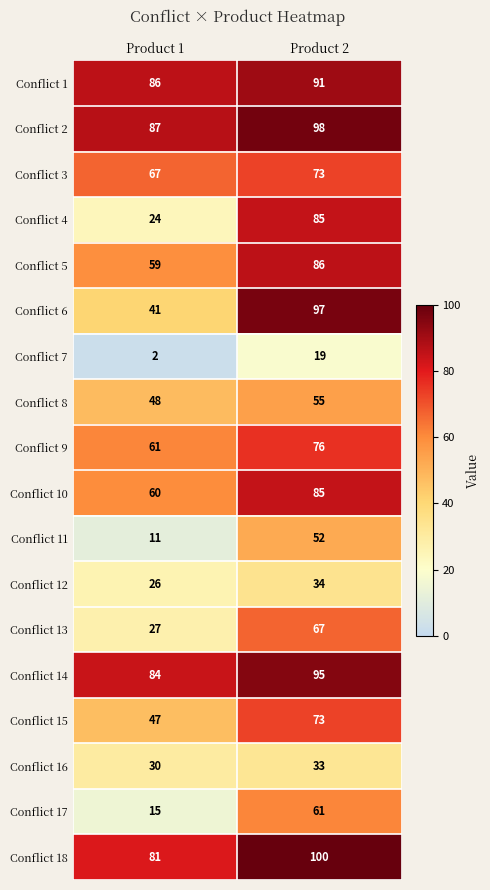

True or false: Conflict 3 has a value of 51 at Product 2.

False